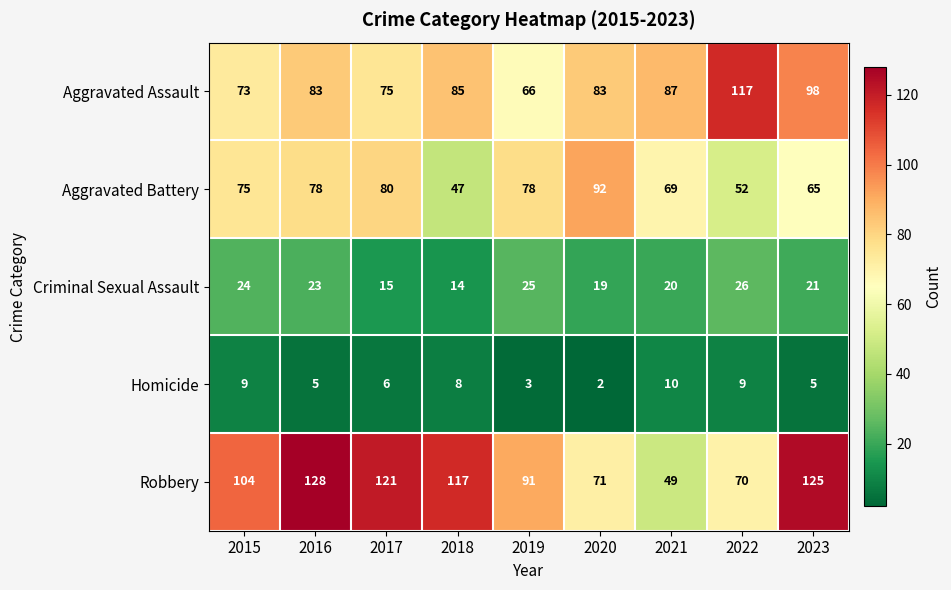

Is it true that Aggravated Battery equals 65 at 2023?

True